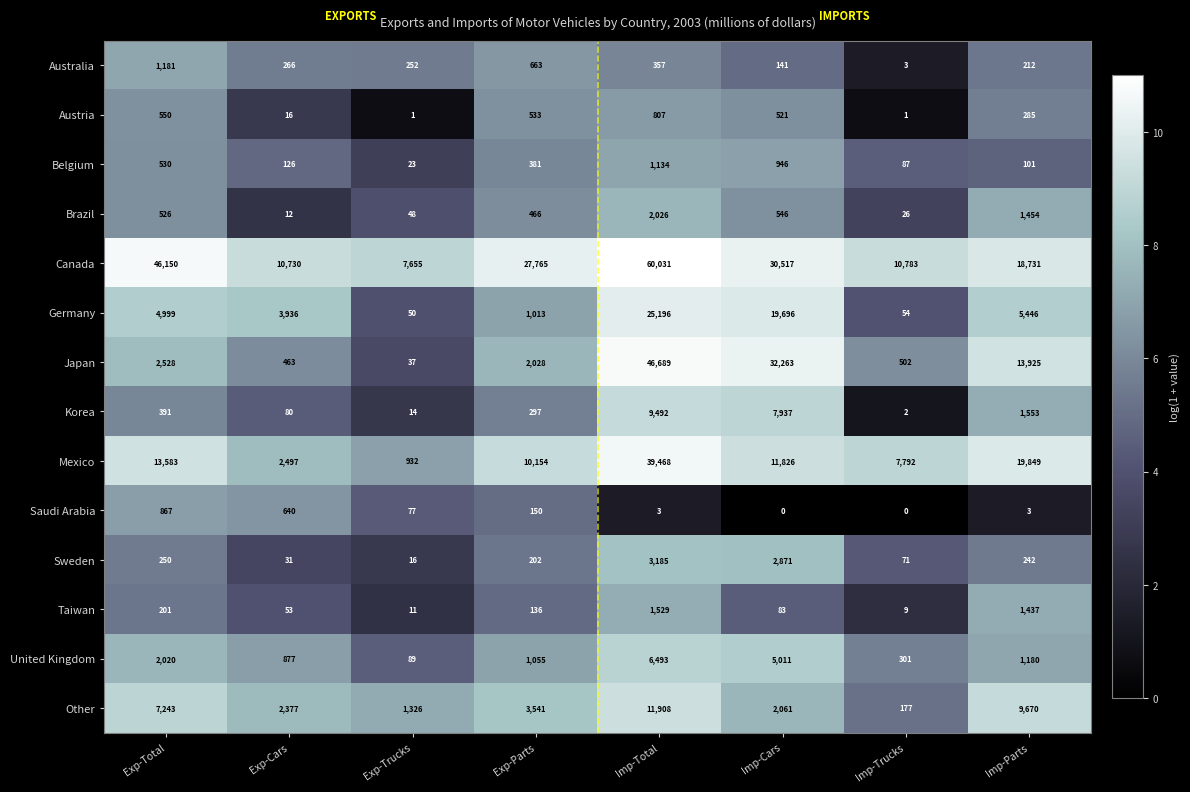

Is the value of Saudi Arabia at Exp-Trucks greater than the value of Other at Exp-Parts?

No